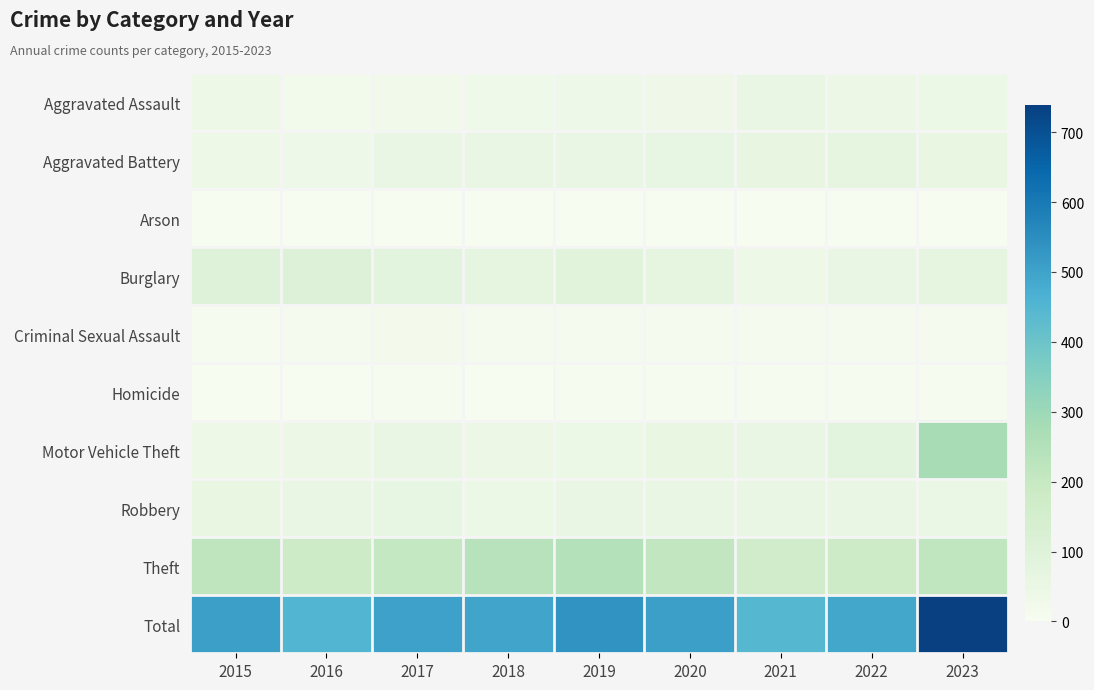

Rank the series at 2017 from lowest to highest value.

Arson, Homicide, Criminal Sexual Assault, Aggravated Assault, Aggravated Battery, Motor Vehicle Theft, Robbery, Burglary, Theft, Total